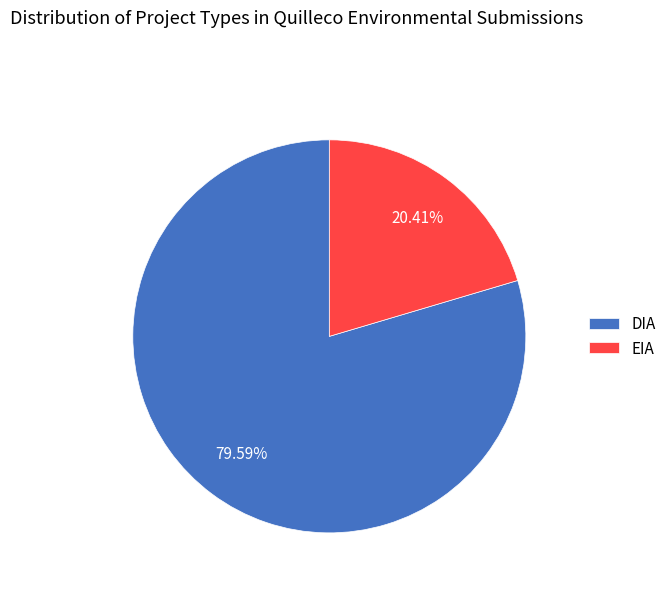

Which category accounts for the majority?

DIA